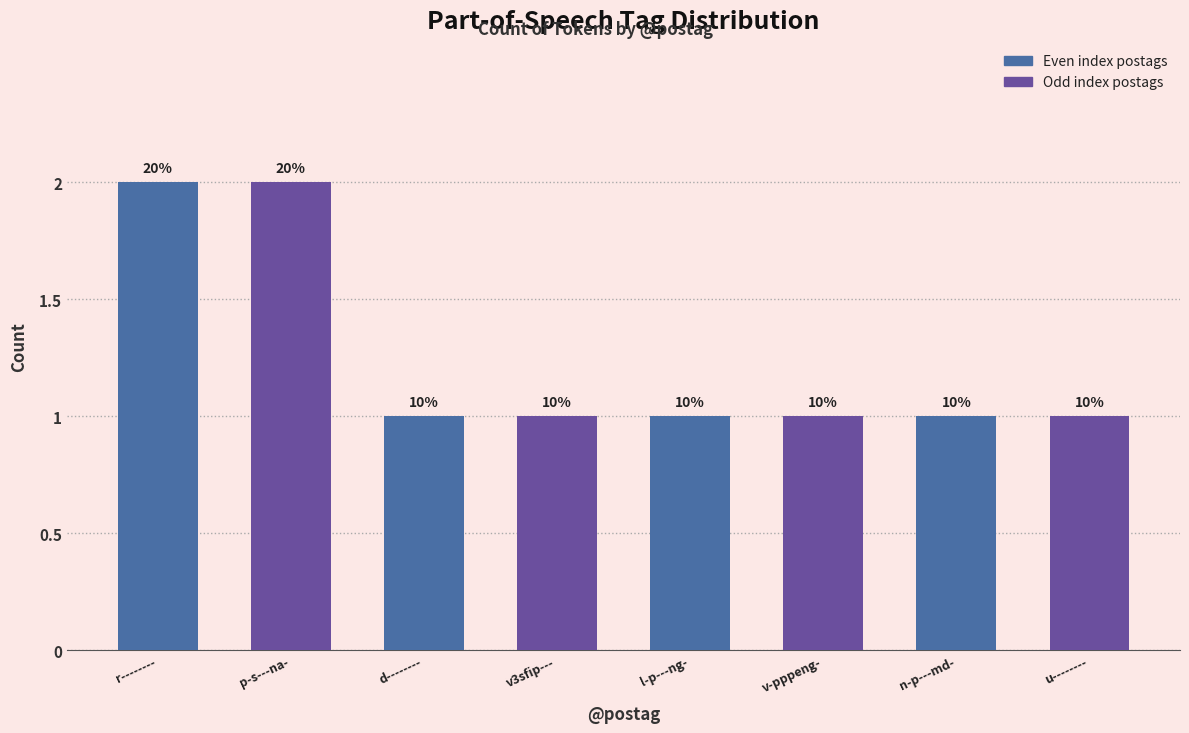

How many bars are there in total?

8